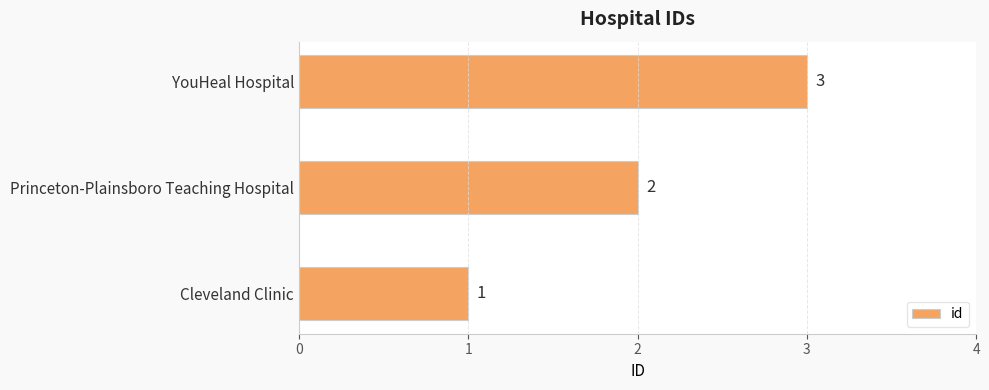

How many data points are less than 2?

1